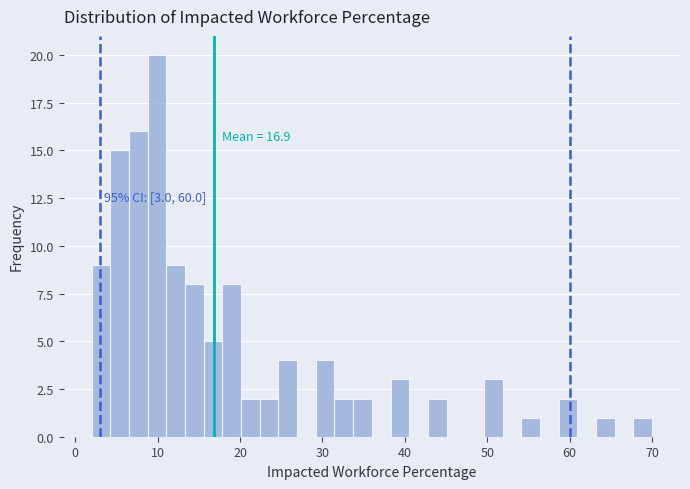

Read against the x-axis, roughly where is the centre of the tallest bar?

10